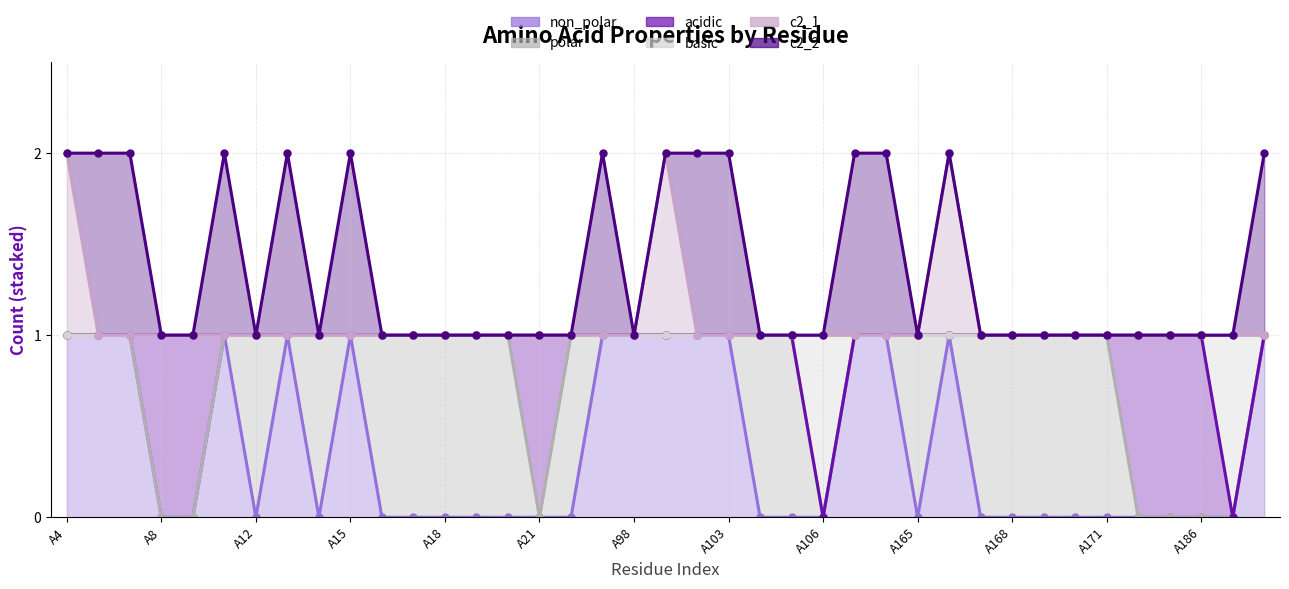

What is the sum of all non_polar values?

15